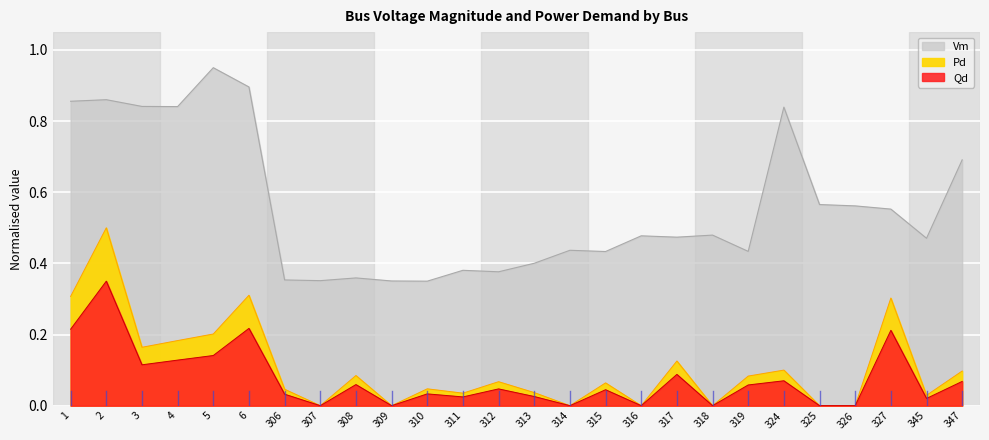

What is the difference between the second highest and minimum values in the Pd series?

0.3